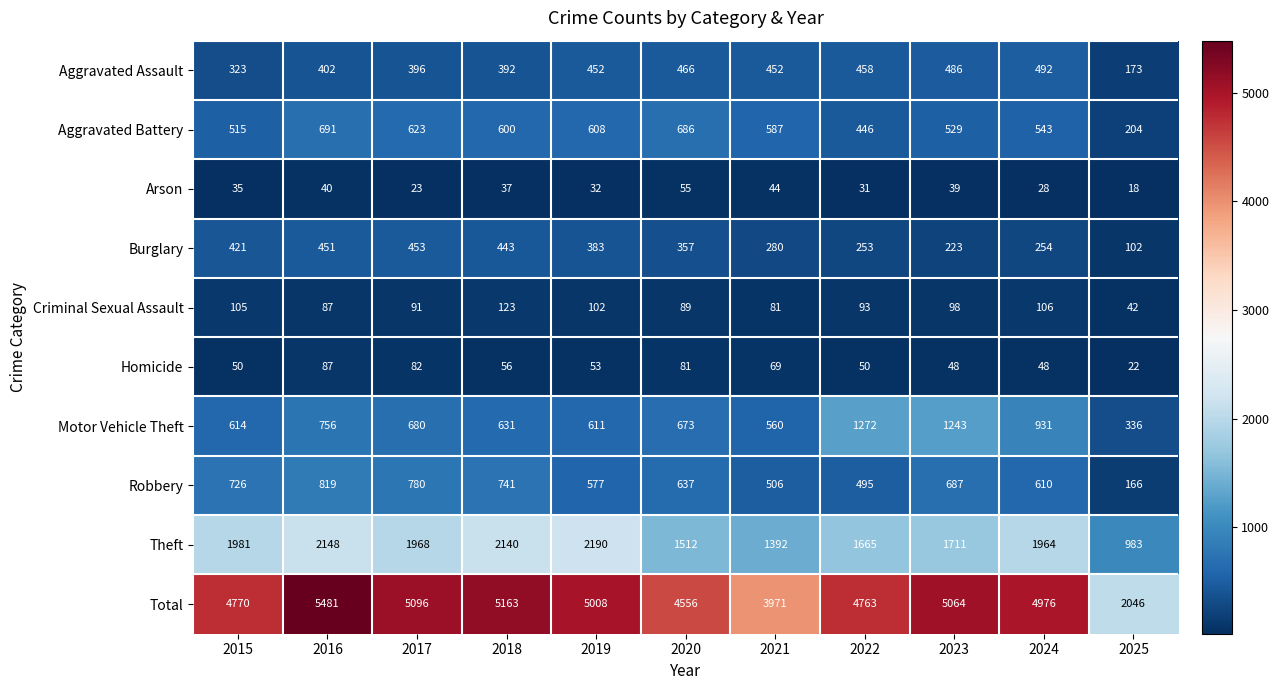

The Arson series shows 73 at 2021. True or false?

False